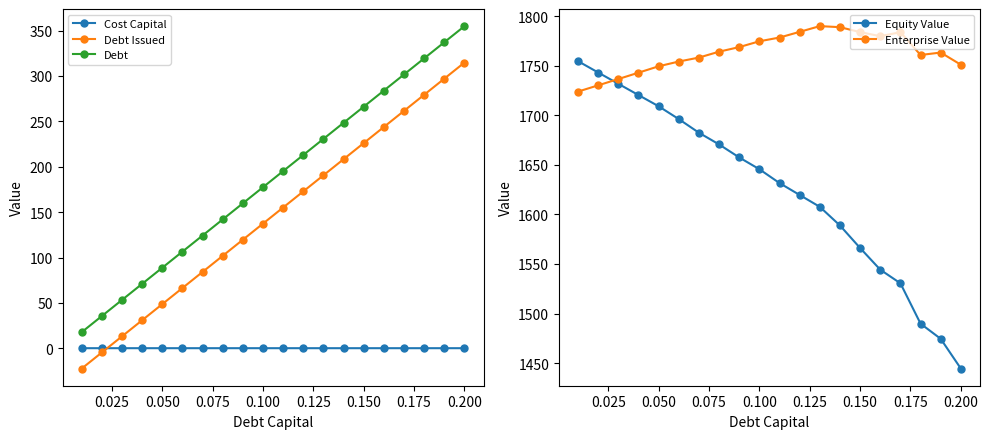

How many values in the Debt series exceed 195?

10